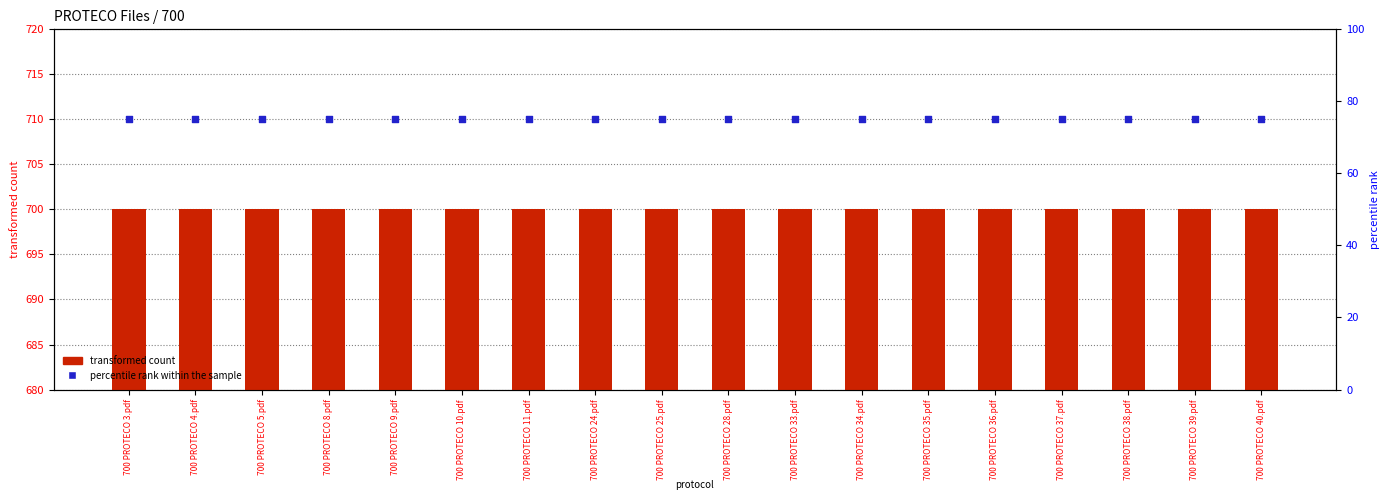

Is the value of transformed count at 700 PROTECO 5.pdf greater than the value of percentile rank within the sample at 700 PROTECO 39.pdf?

Yes